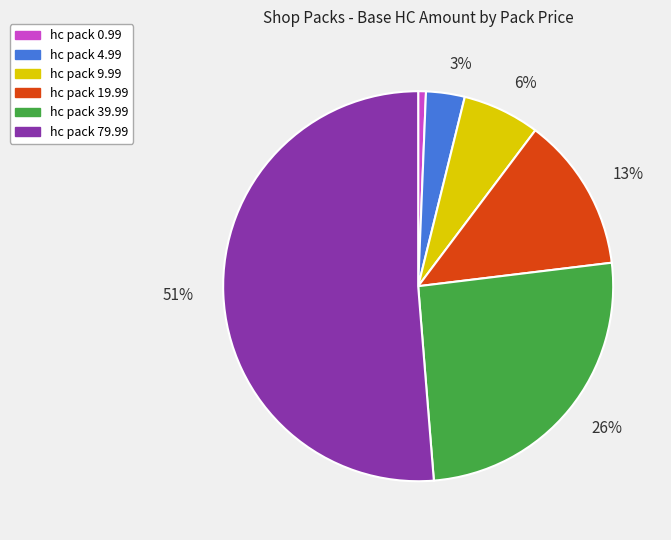

What is the majority slice?

hc pack 79.99